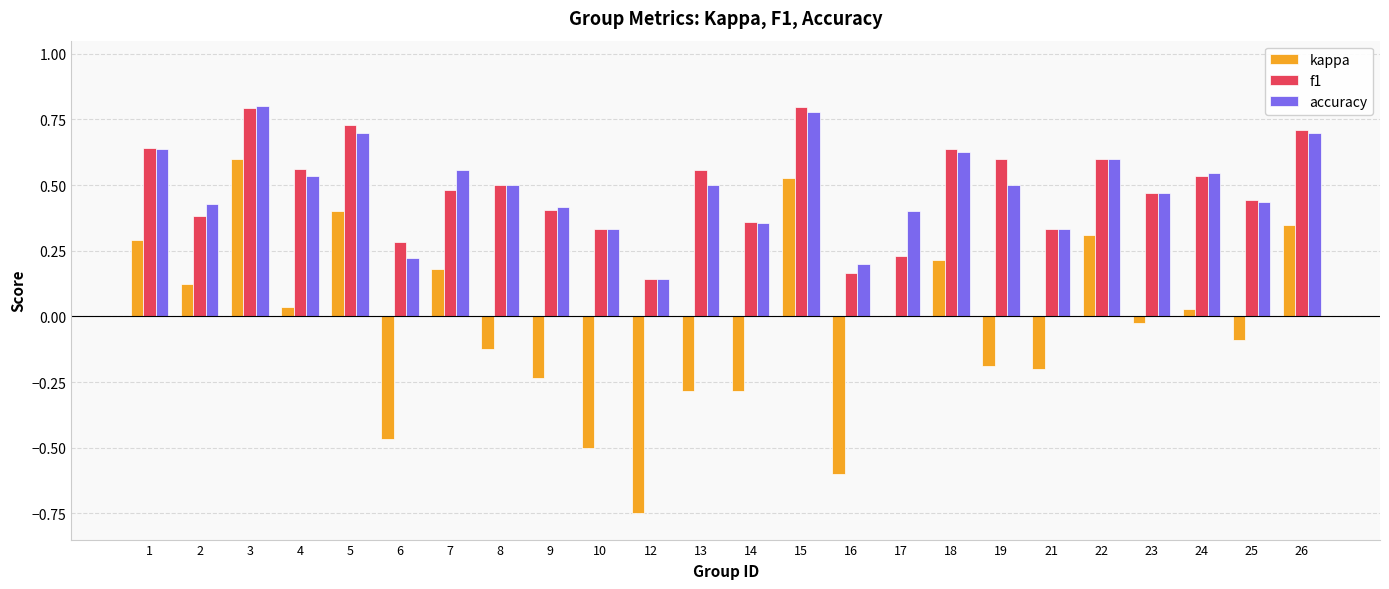

The f1 series shows 0.4 at 25. True or false?

True